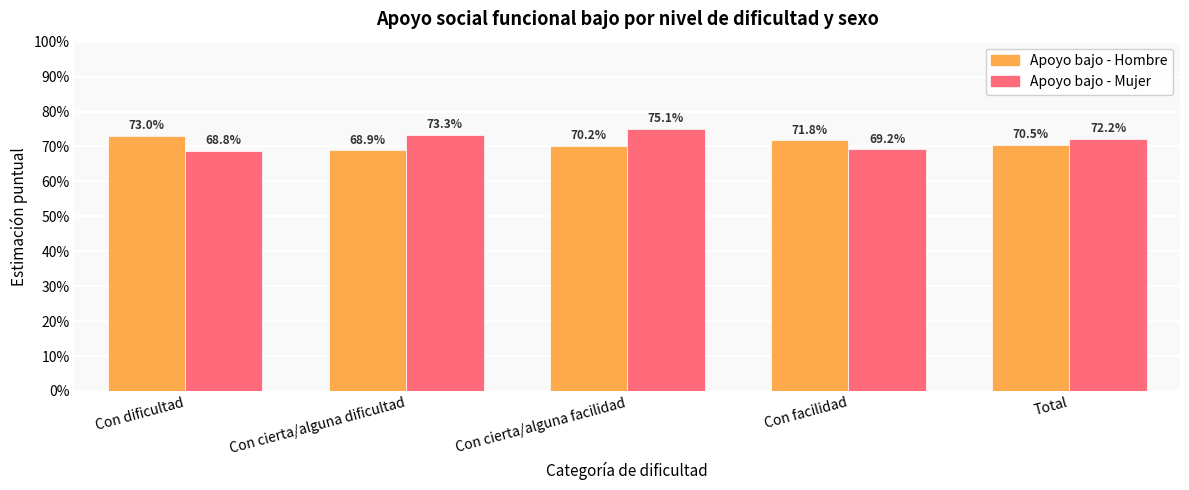

Reading right to left, extract all data points from this chart.

Apoyo bajo - Hombre: 0.7	0.7	0.7	0.7	0.7
Apoyo bajo - Mujer: 0.7	0.7	0.8	0.7	0.7